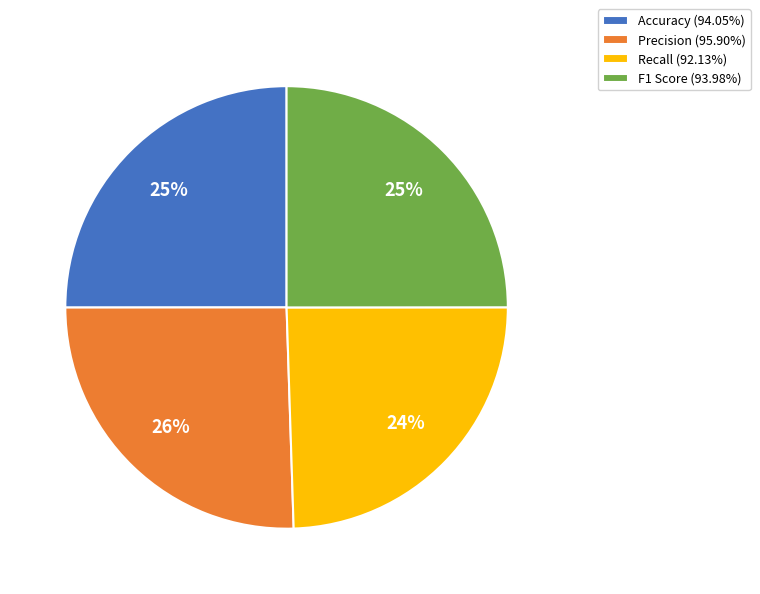

Count the number of slices in the pie.

4